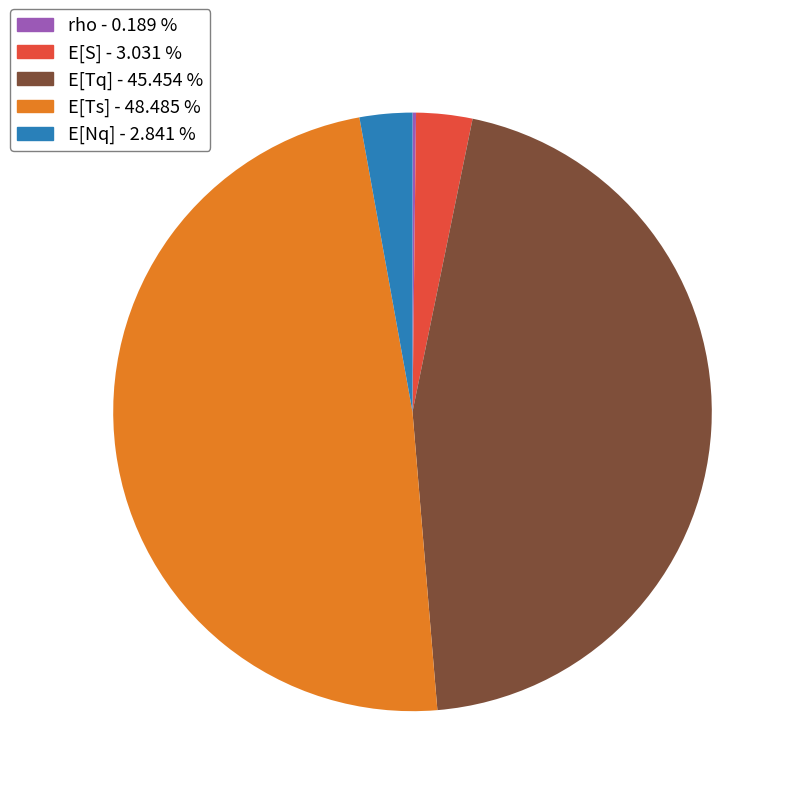

Does any single category account for the majority?

No